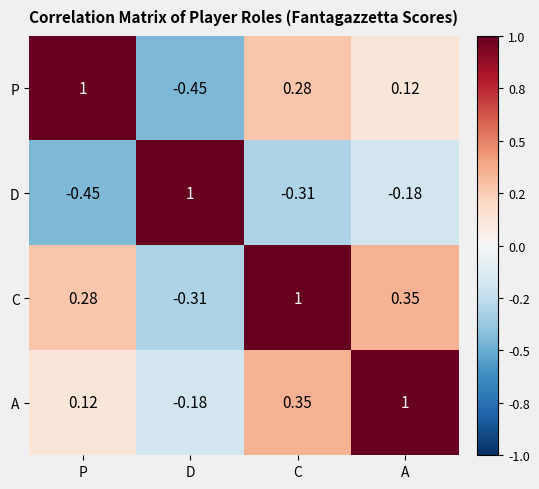

What is the greatest value displayed?

1.0